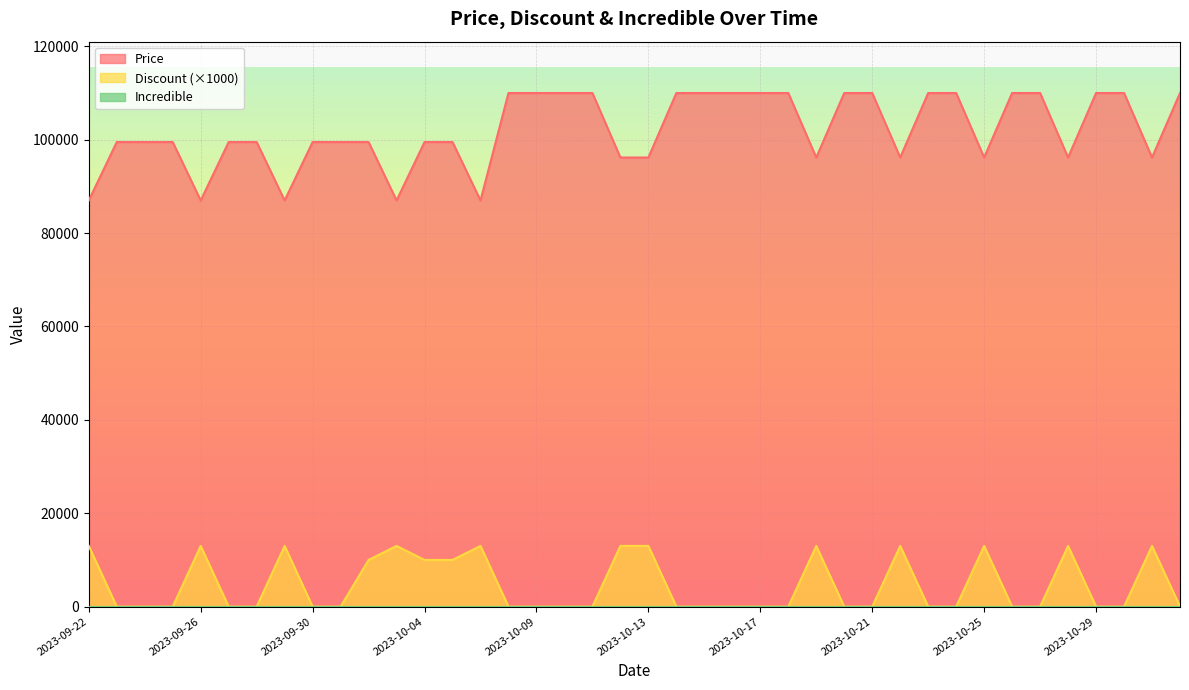

How many lines are shown in the chart?

3